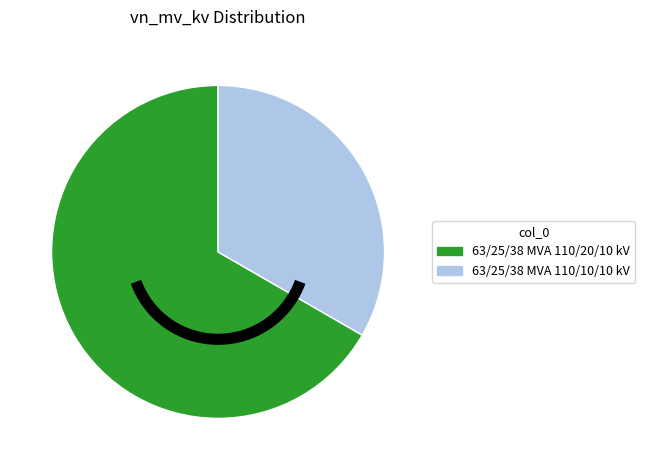

Which has a higher value, 63/25/38 MVA 110/10/10 kV or 63/25/38 MVA 110/20/10 kV?

63/25/38 MVA 110/20/10 kV